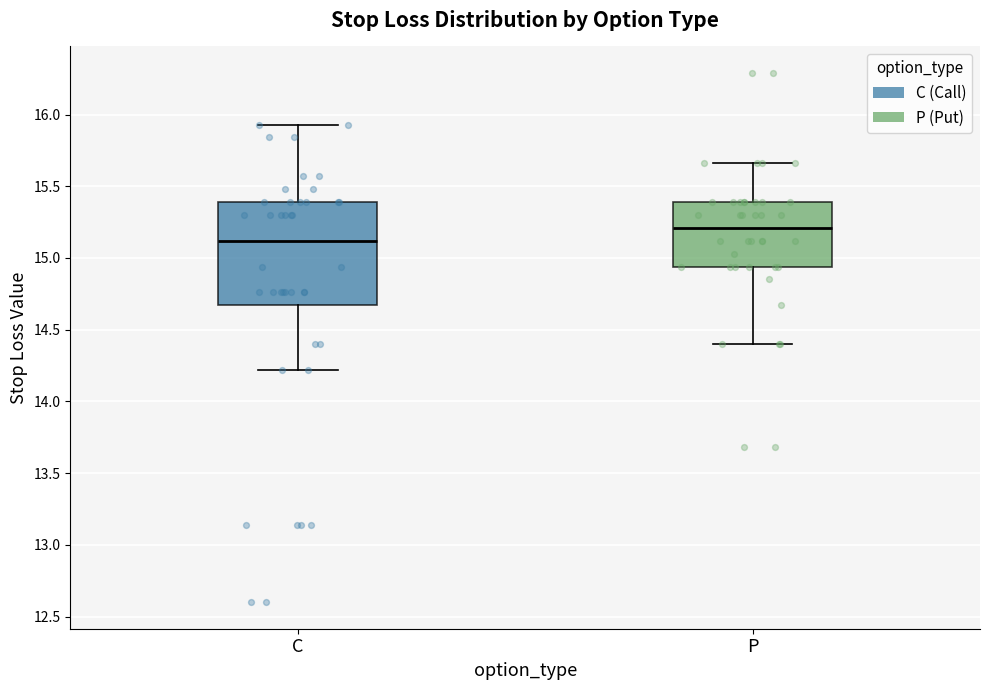

Which box is the tallest, from its lower edge to its upper edge?

C